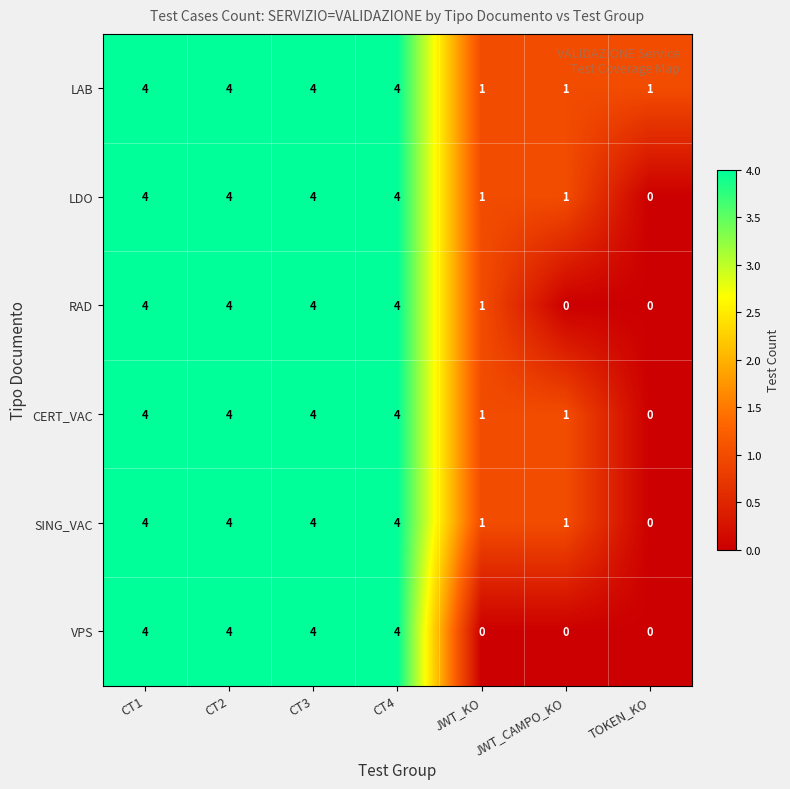

What is the sum of all LDO values?

18